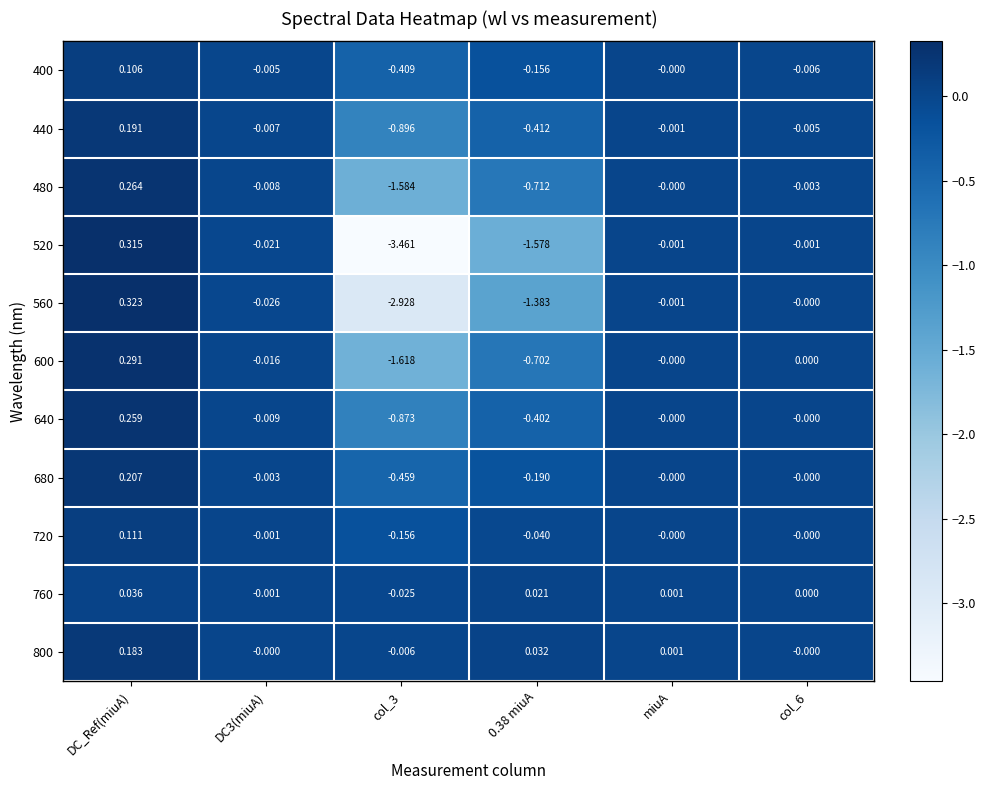

What is the spread (max minus min) of values at 0.38 miuA?

1.6